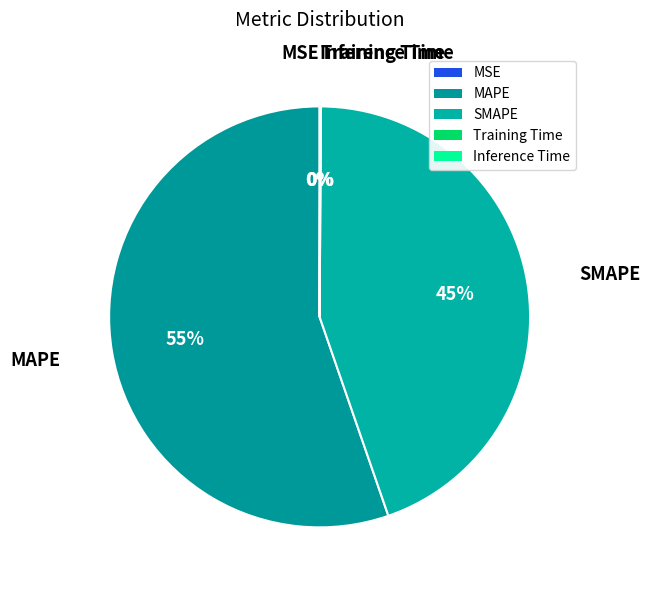

To the nearest percent, what is the average slice percentage?

20%